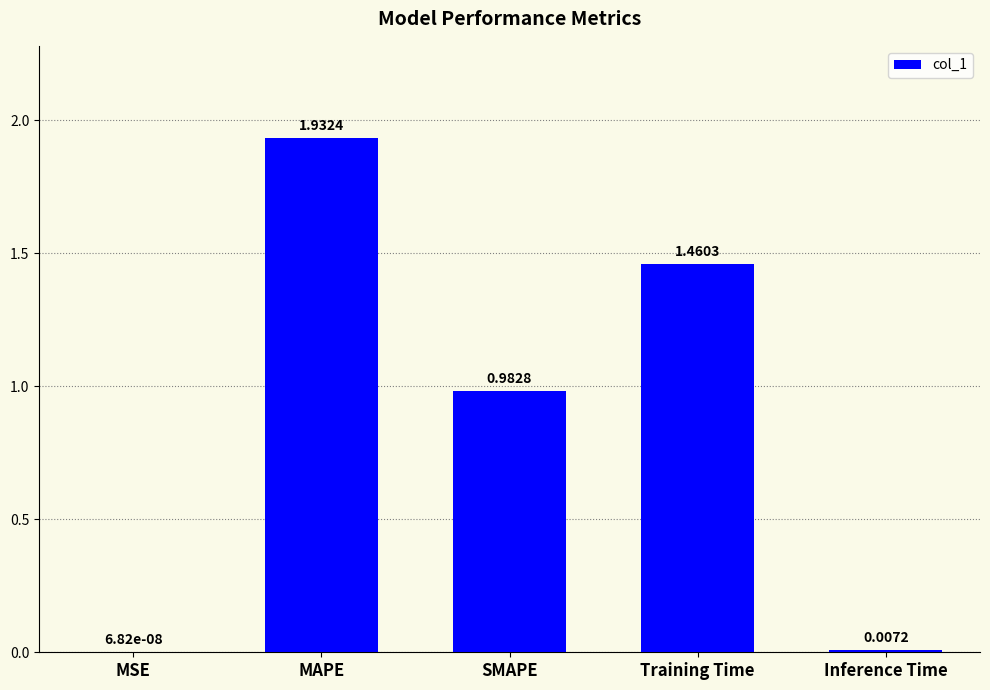

Which category has the highest value across all series?

MAPE